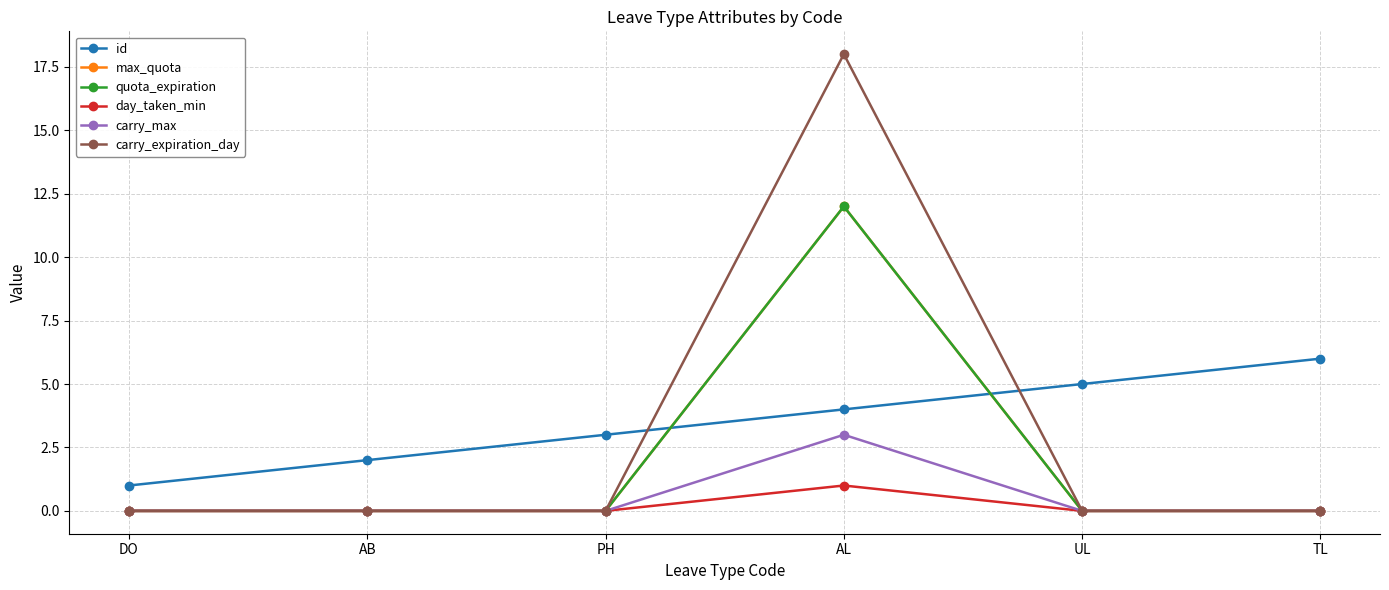

The value of carry_max at TL is 1. True or false?

False